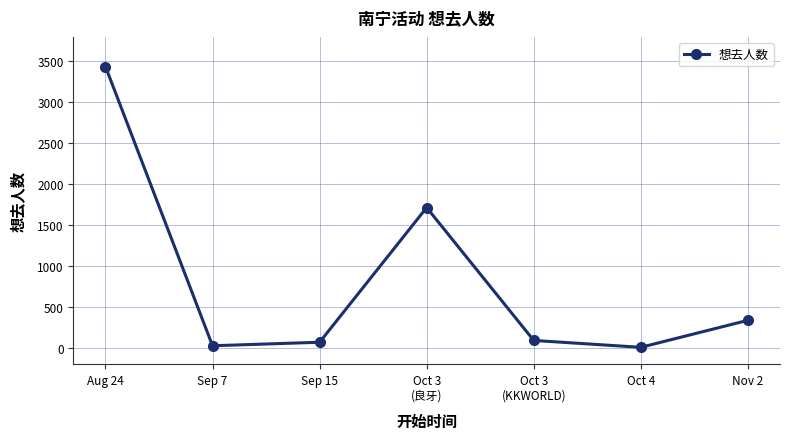

The value at Nov 2 is 206. True or false?

False